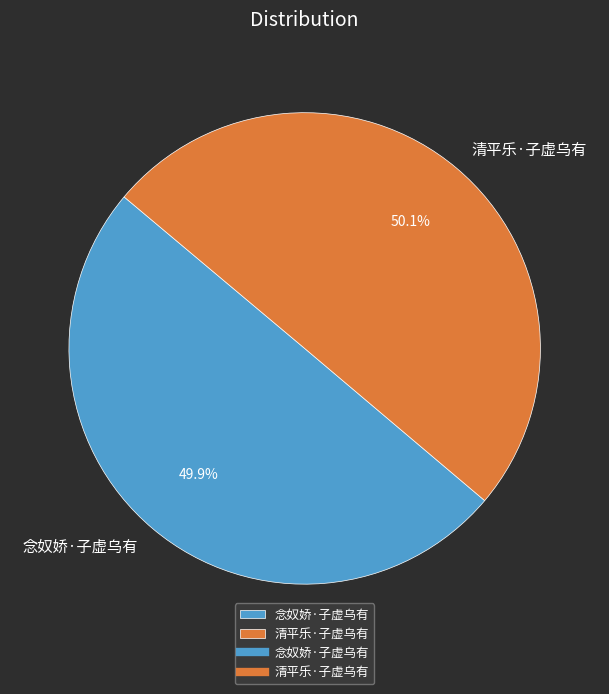

What is the ratio of the value at 清平乐·子虚乌有 to the value at 念奴娇·子虚乌有?

1.0